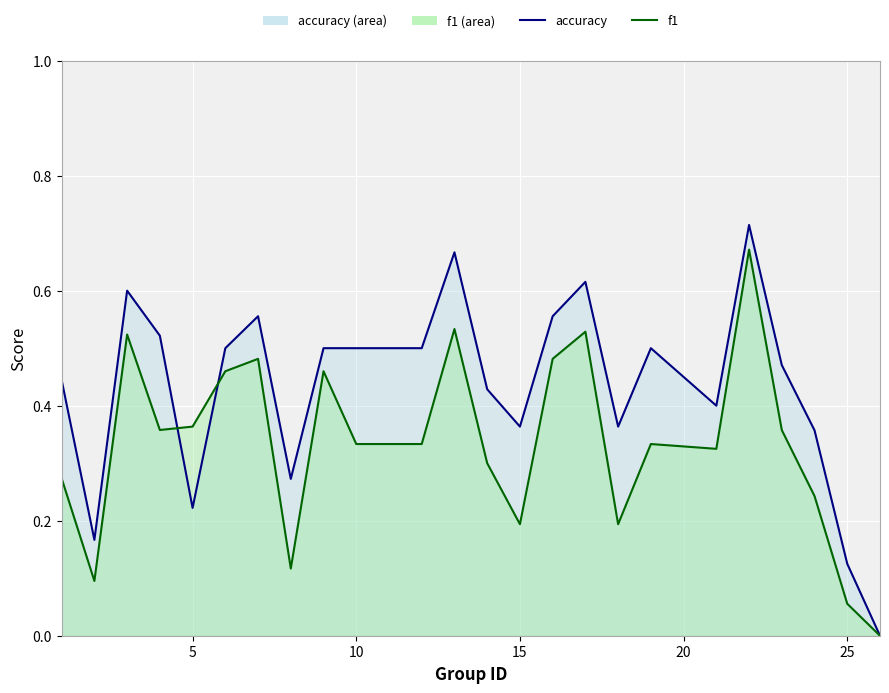

Rank the series by their maximum value, from lowest to highest.

f1_line, accuracy_line